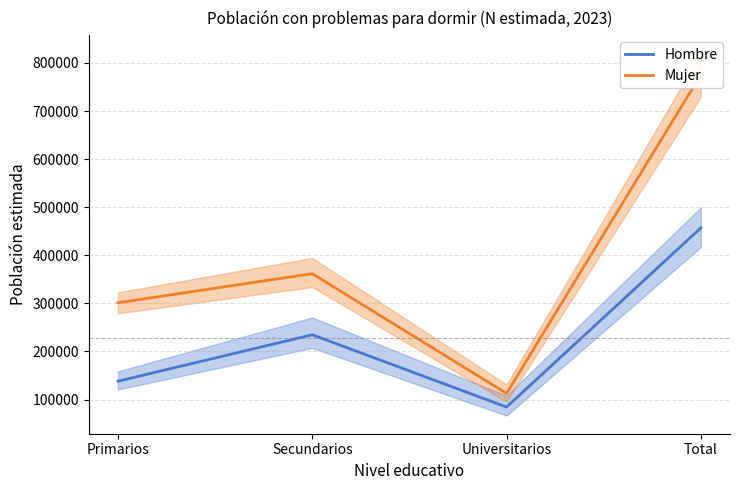

Which series has the largest total across all categories?

Mujer